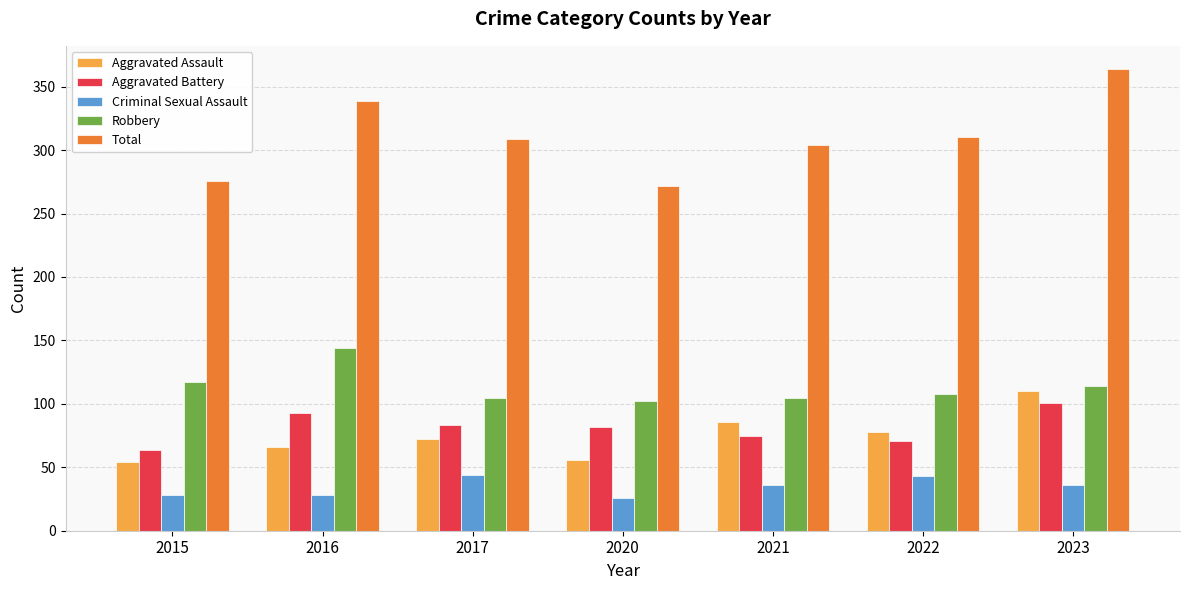

How many data points in Robbery are less than 108?

3